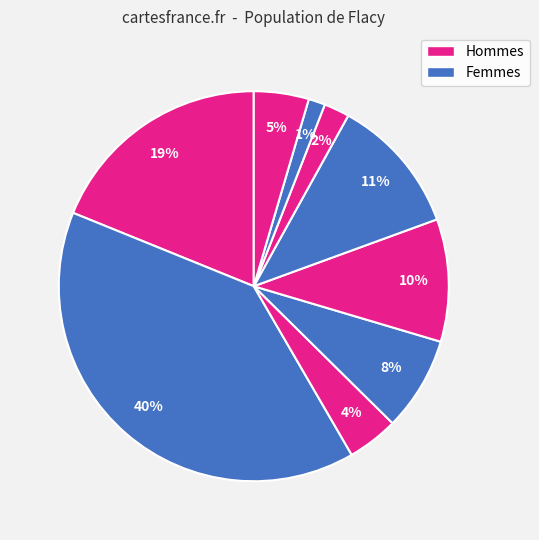

Is there any slice that represents more than half of the pie?

No